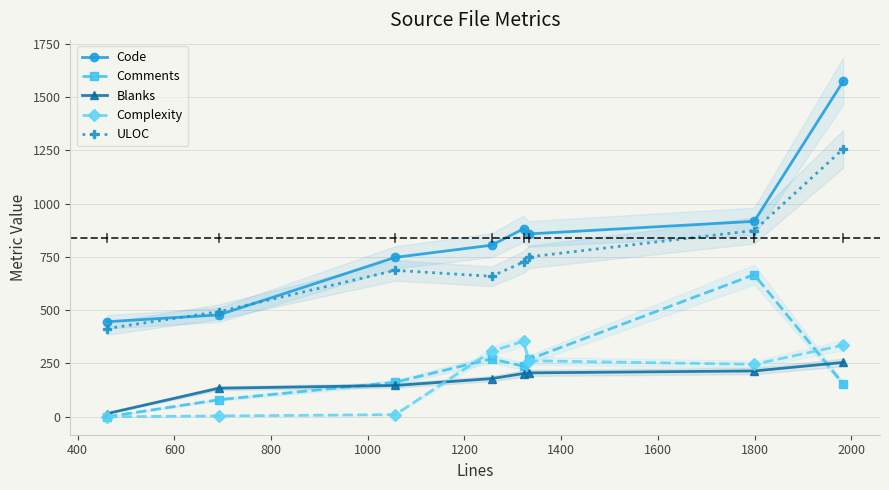

What is the difference between the maximum and minimum values in the Comments series?

667